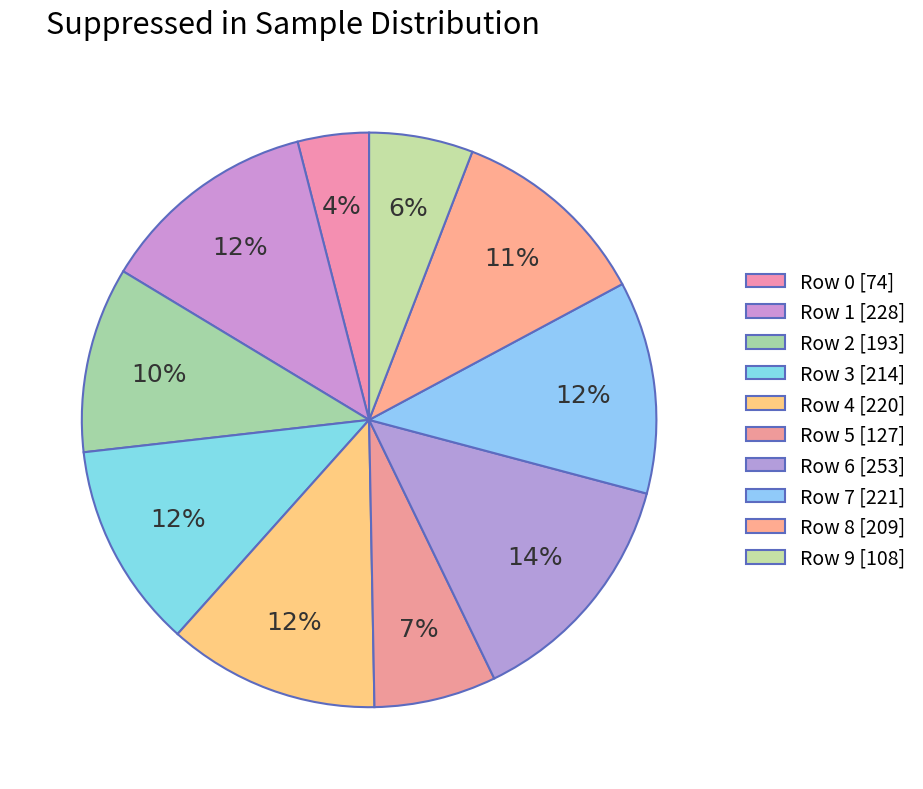

Which slice is the largest?

Row 6